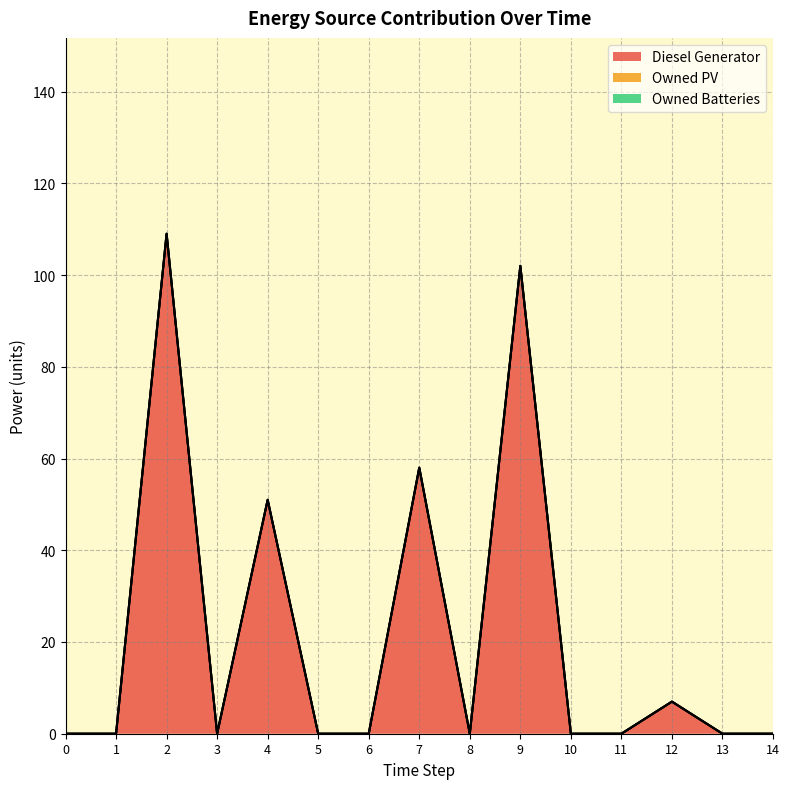

True or false: Owned PV has more than 1 interior local peaks.

False